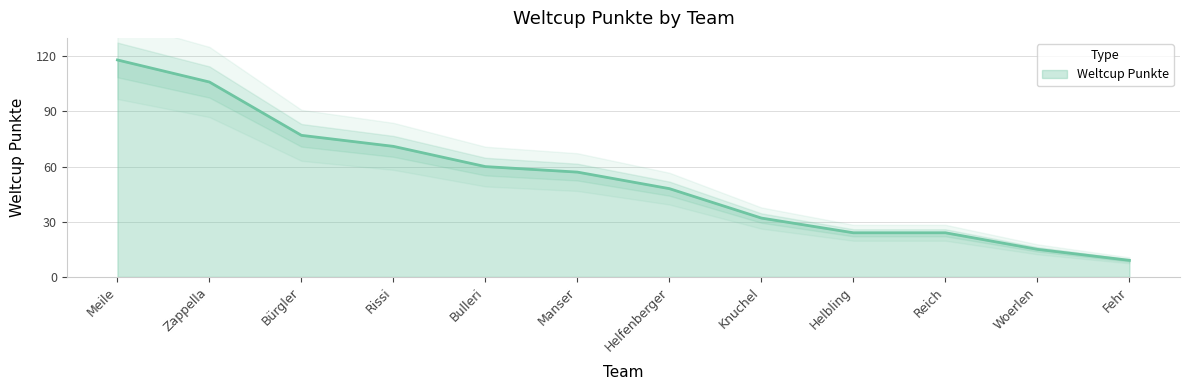

Which category has the highest value across all series?

Meile